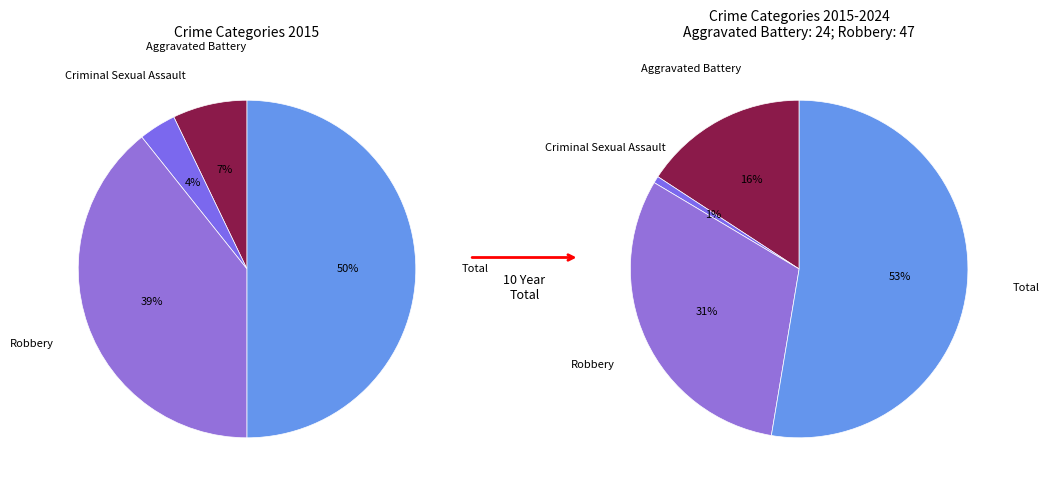

How many slices are in this pie chart?

4